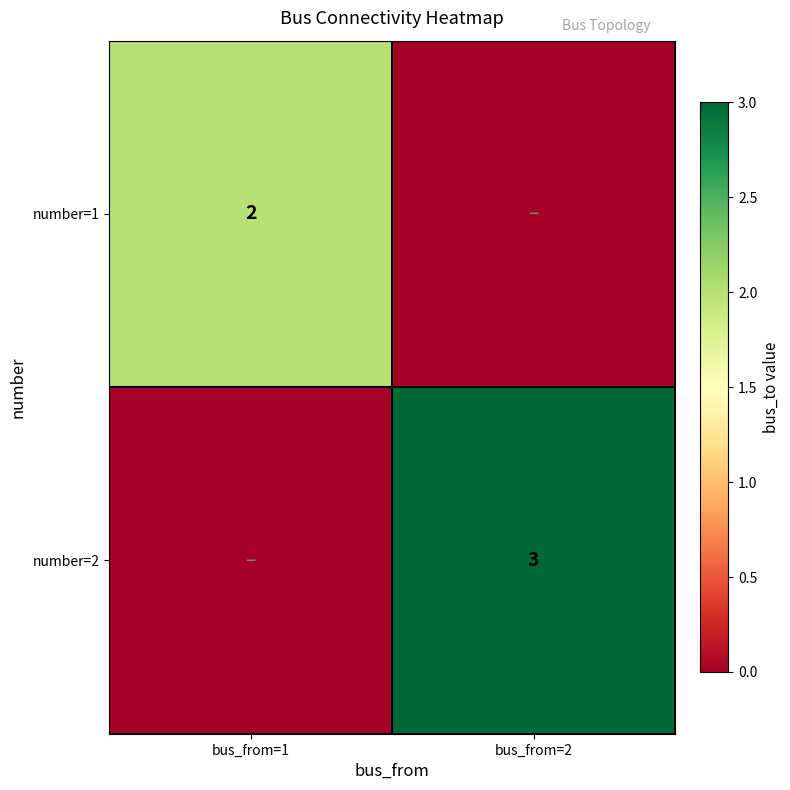

Is the value of number=2 at bus_from=2 greater than the value of number=1 at bus_from=1?

Yes